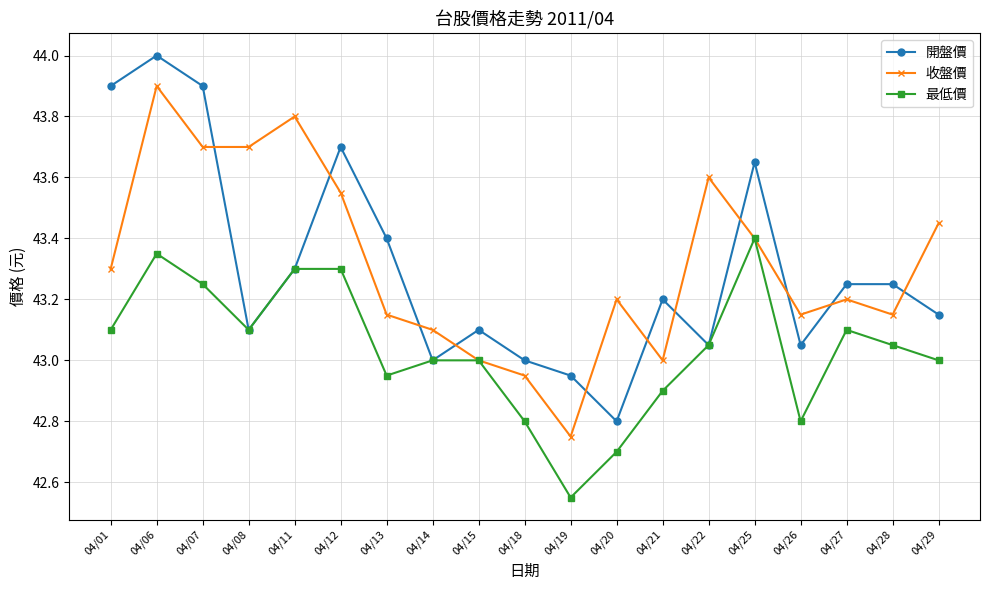

Where is the first local maximum for 開盤價?

04/06